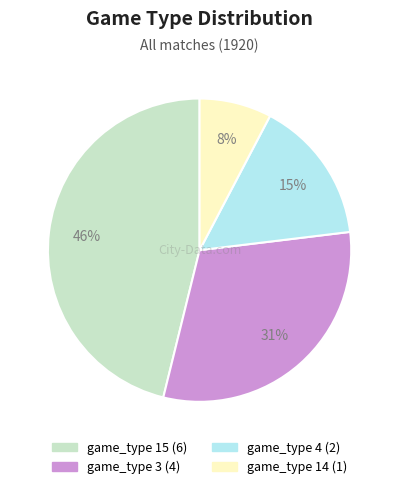

To the nearest percent, what is the combined percentage of game_type 4 and game_type 14?

23%